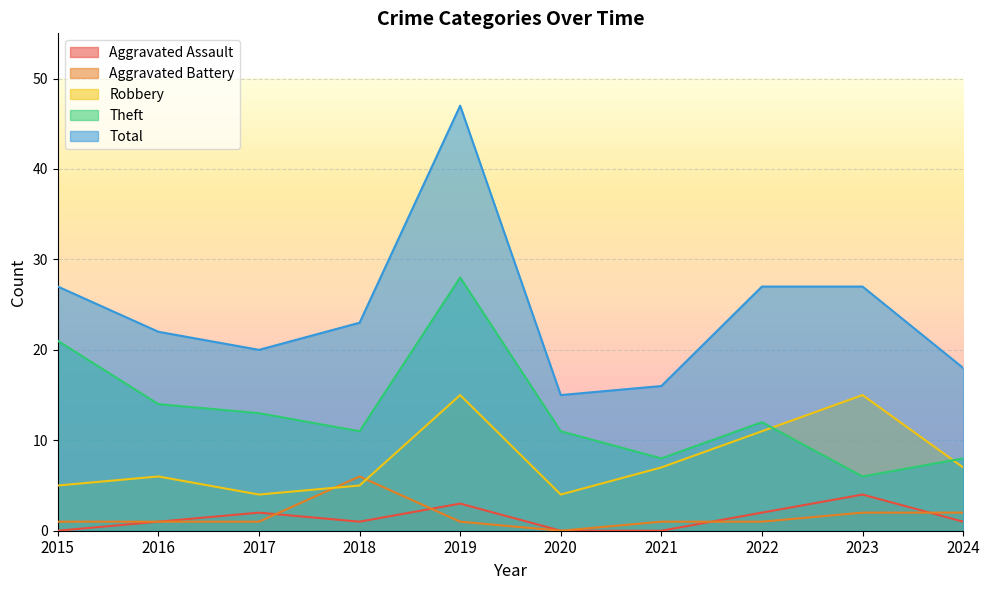

True or false: Aggravated Battery and Robbery intersect in this chart.

True